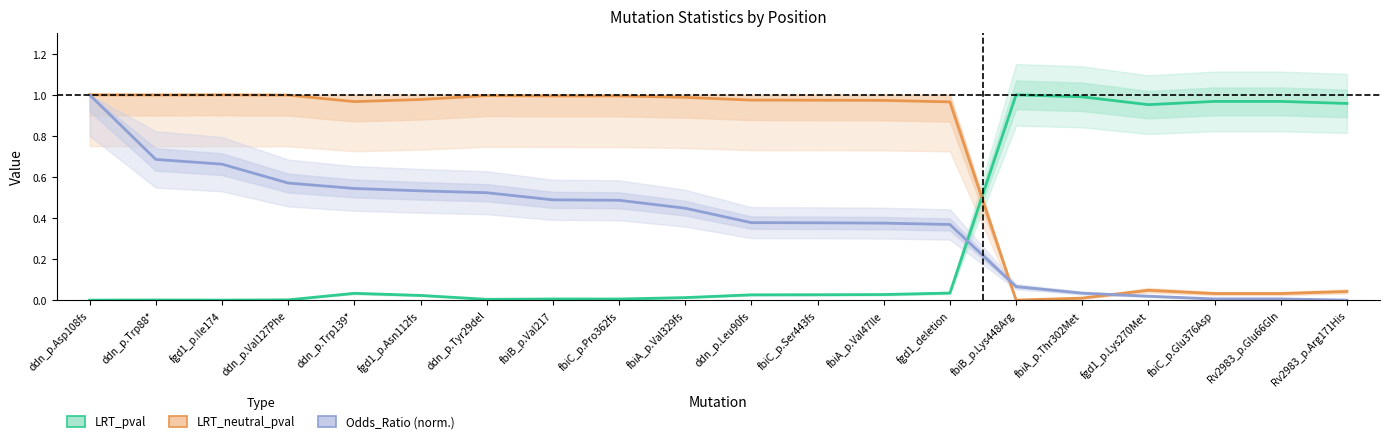

Reading left to right, extract all data points from this chart.

LRT_pval: 0.0	0.0	0.0	0.0	0.0	0.0	0.0	0.0	0.0	0.0	0.0	0.0	0.0	0.0	1.0	1.0	1.0	1.0	1.0	1.0
LRT_neutral_pval: 1.0	1.0	1.0	1.0	1.0	1.0	1.0	1.0	1.0	1.0	1.0	1.0	1.0	1.0	0.0	0.0	0.0	0.0	0.0	0.0
Odds_Ratio (norm.): 1.0	0.7	0.7	0.6	0.5	0.5	0.5	0.5	0.5	0.4	0.4	0.4	0.4	0.4	0.1	0.0	0.0	0.0	0.0	0.0